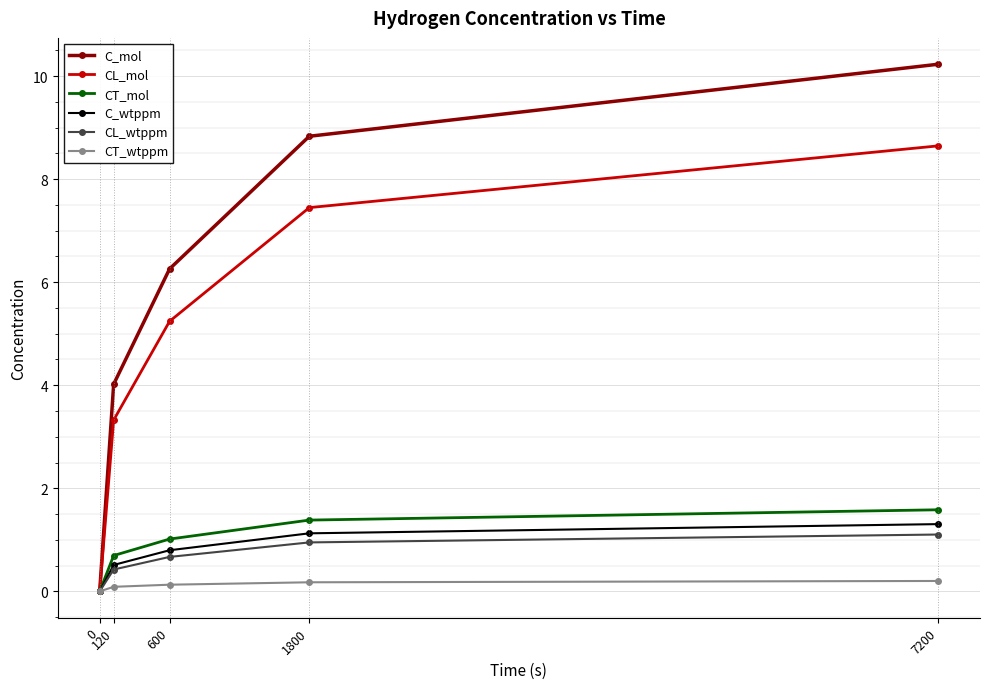

Is the value of CT_wtppm at 1800 greater than the value of C_wtppm at 7200?

No